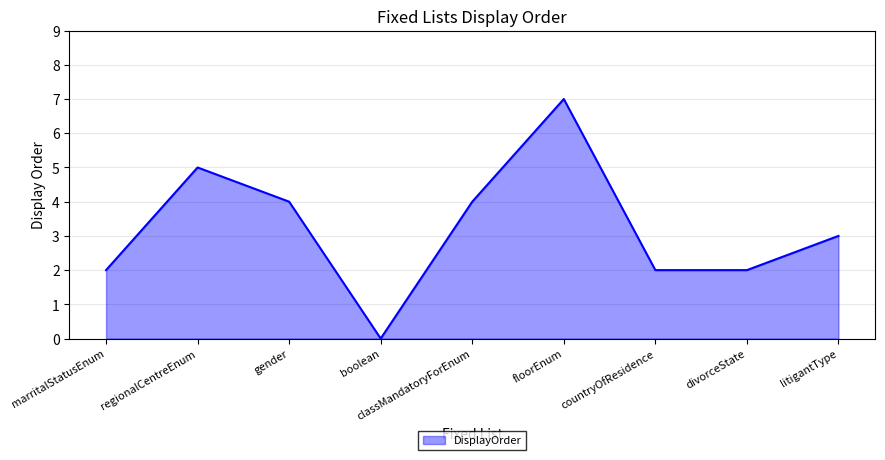

Count the values in the range 2 to 4.

6